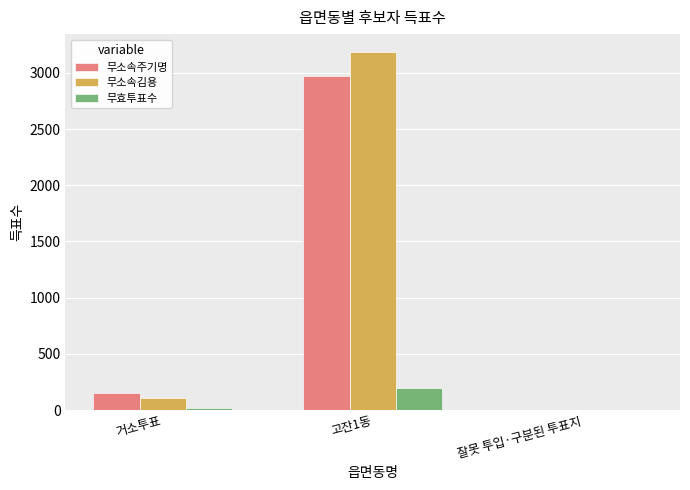

How many distinct data groups are displayed?

3